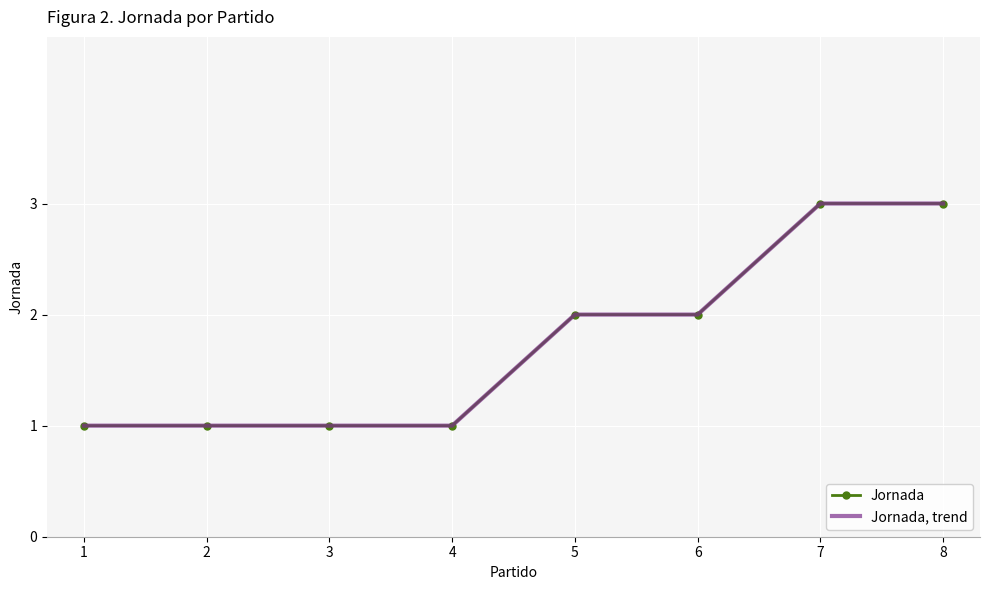

Count the number of data series in this chart.

2